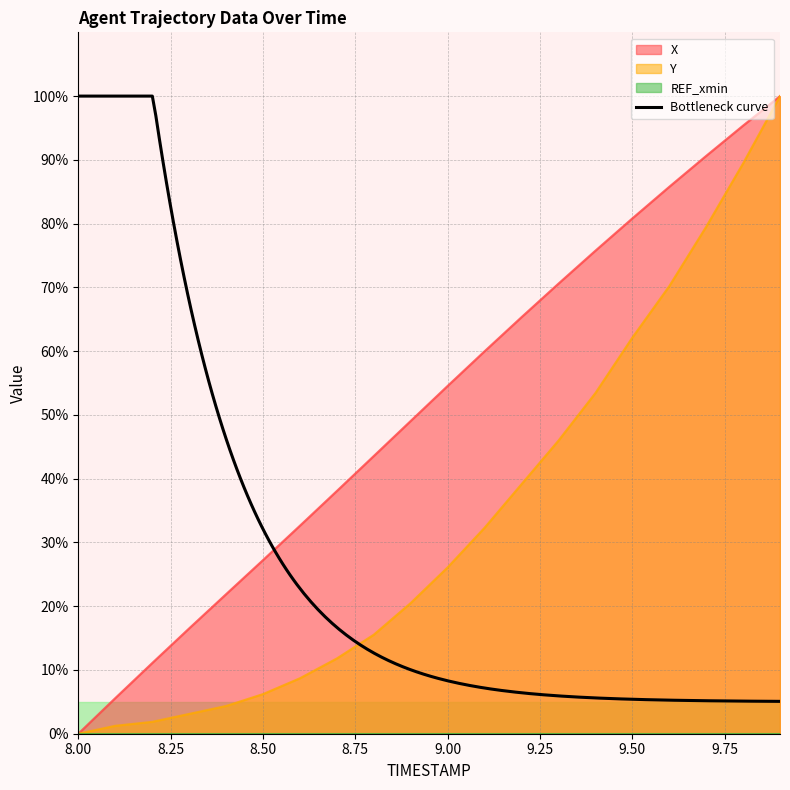

What is the highest value of the Y series?

100.0